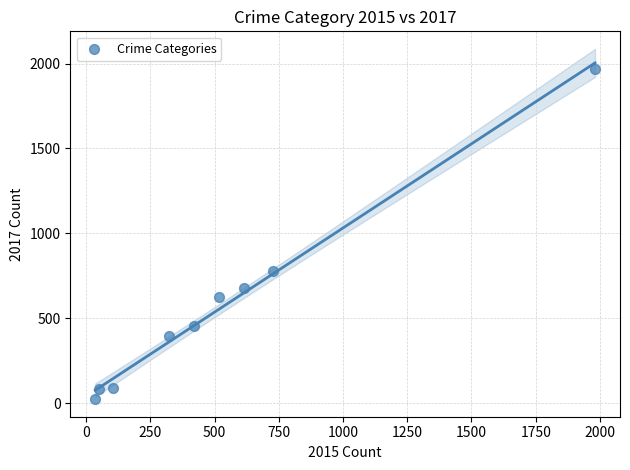

What Y value in the scatter plot is closest to 995?

780